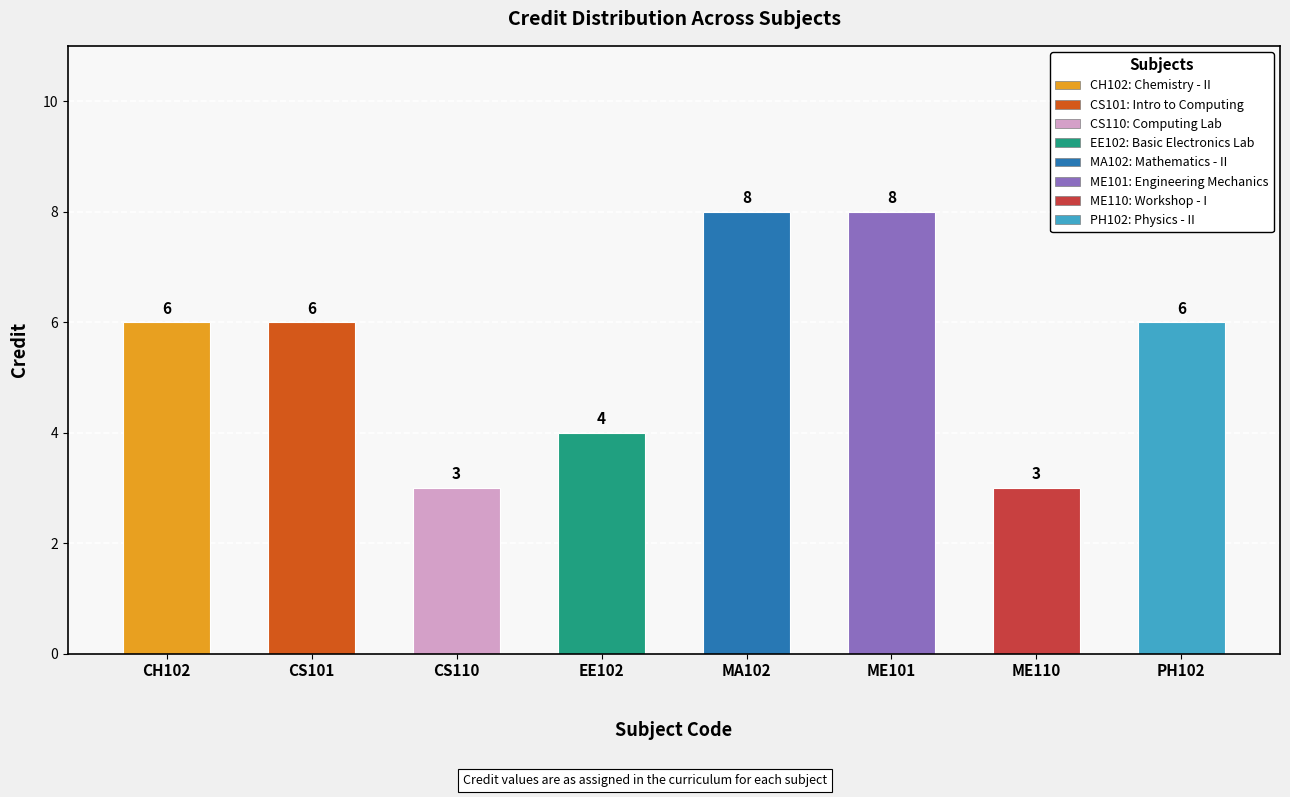

Where is Credit nearest to the value 5?

CH102